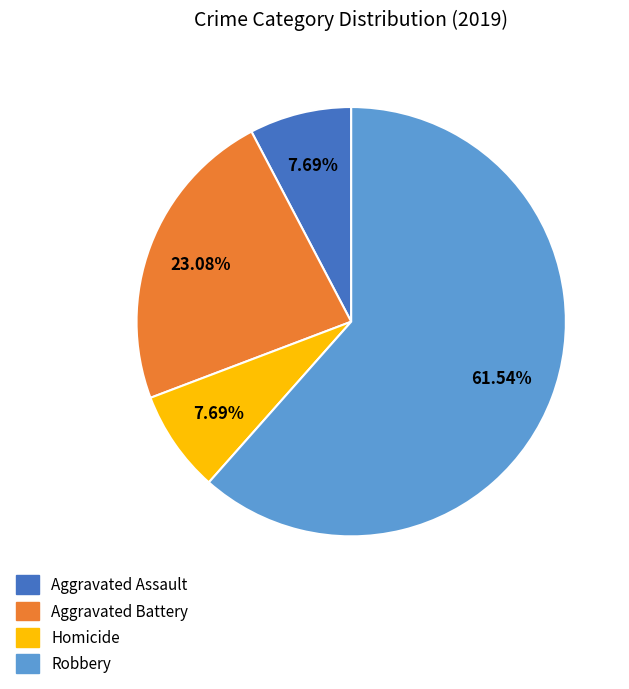

Is there a majority slice in this chart?

Yes